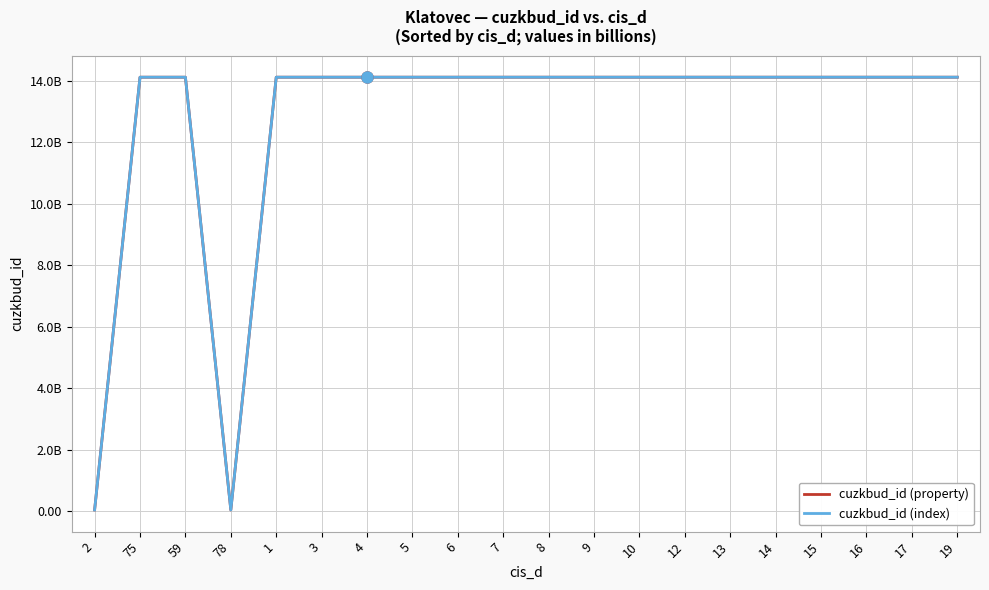

Does the chart have visible grid lines?

Yes